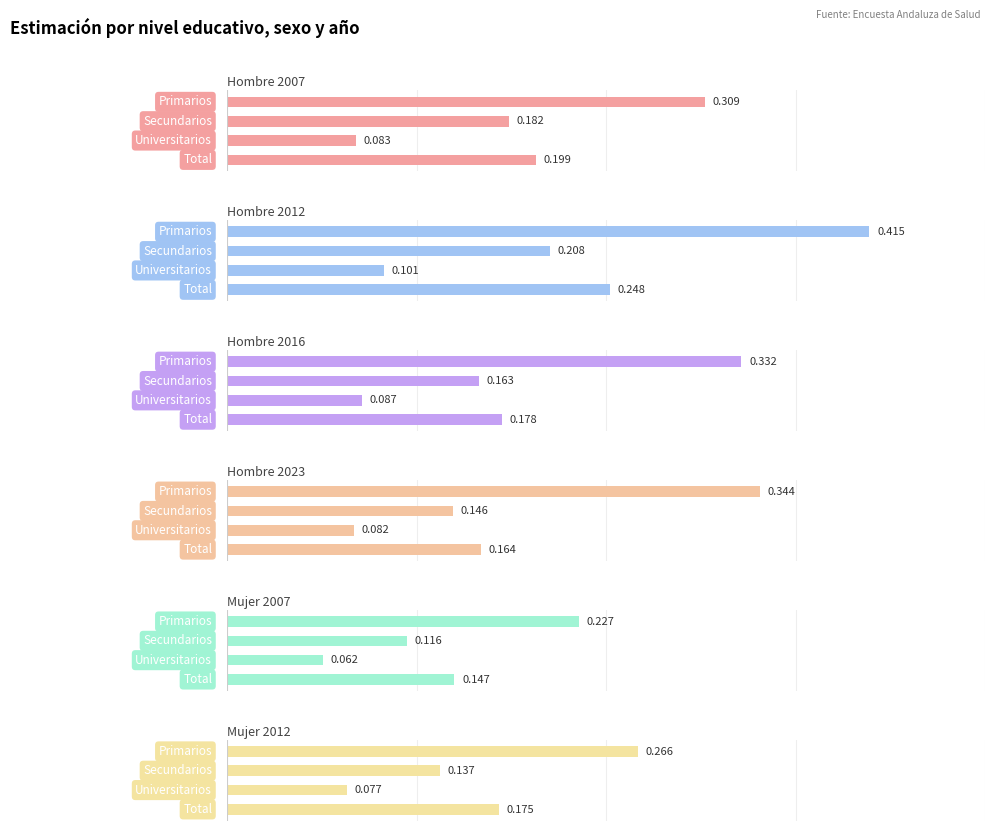

How many bars are there in total?

24